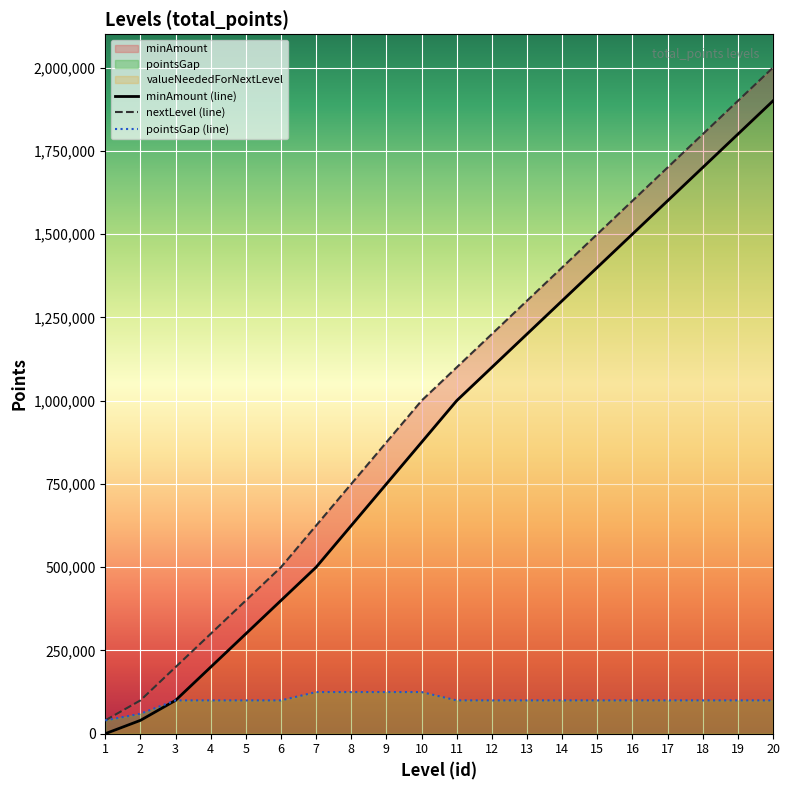

At 19, list the series in order from largest to smallest.

nextLevel (line), minAmount (line), pointsGap (line)